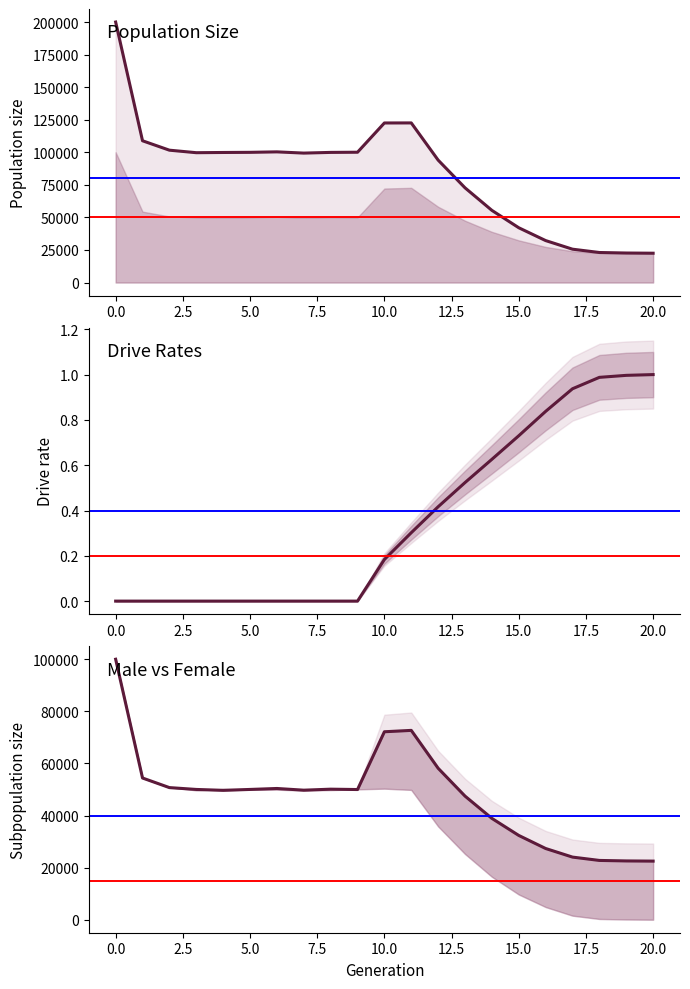

True or false: size has more than 2 points higher than both neighbors.

False